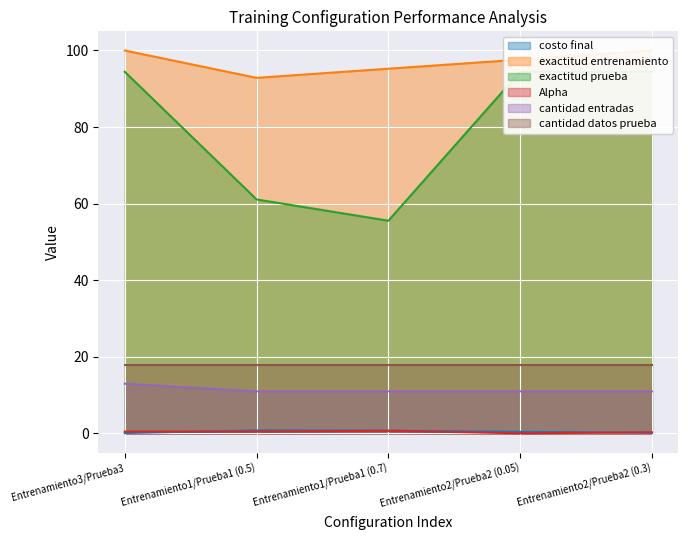

What is the minimum value for cantidad entradas?

11.0